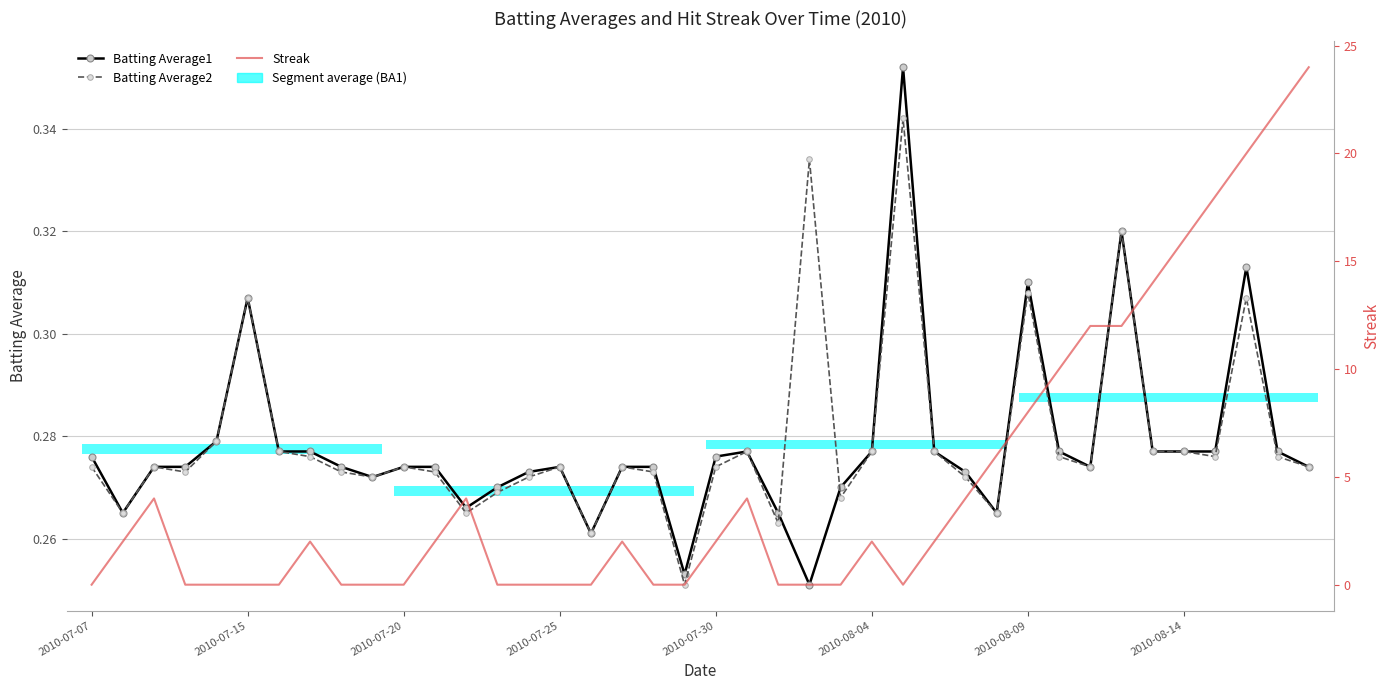

Which series changed the most between 37 and 39?

Streak